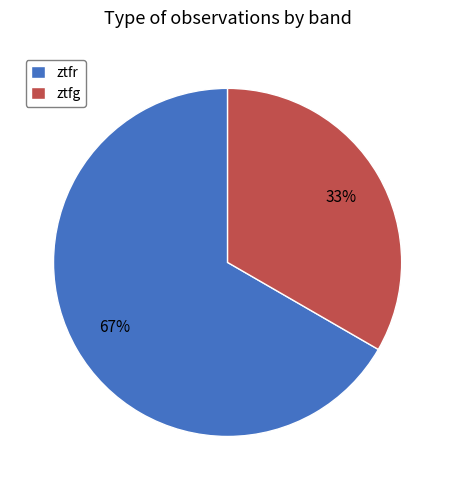

Do ztfg and ztfr together represent more than half of the pie?

Yes